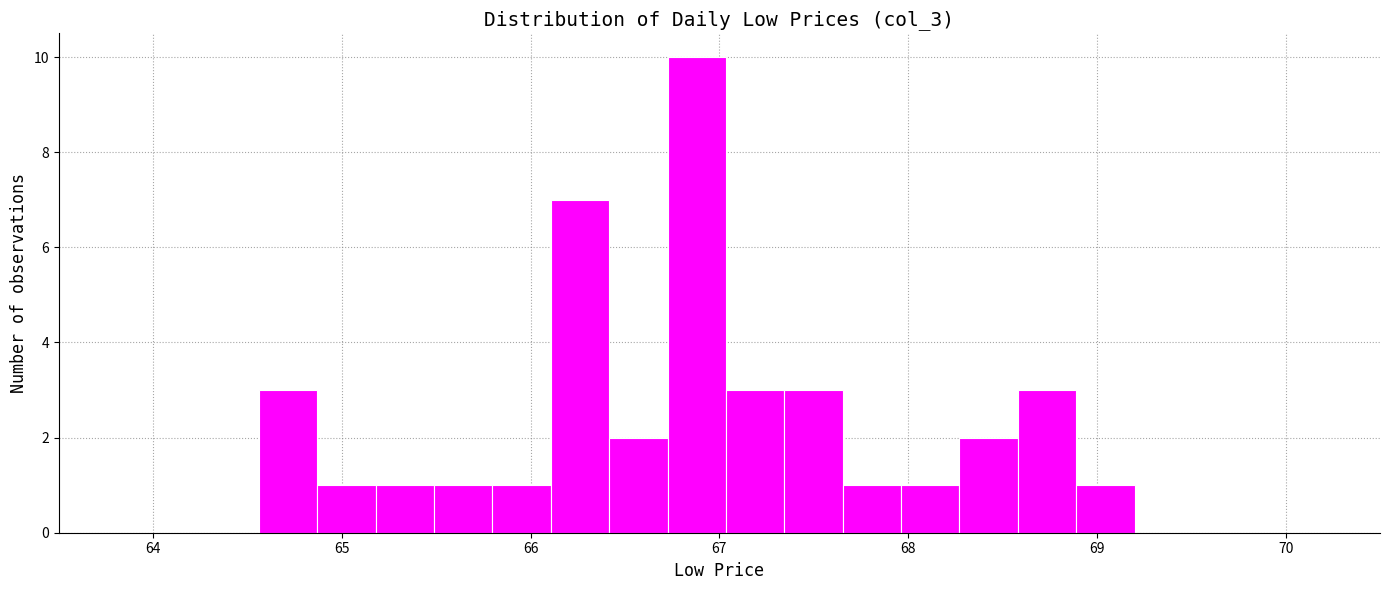

Read against the x-axis, roughly where is the centre of the tallest bar?

66.9